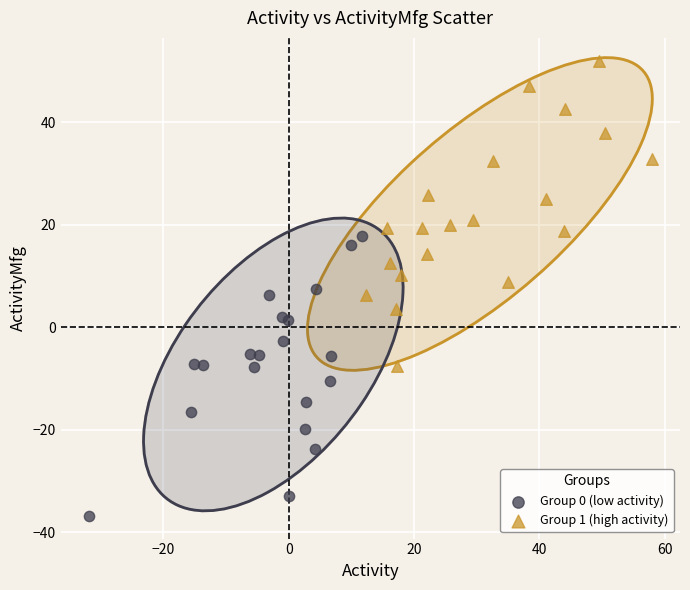

What are all the series names shown in the legend?

Group 0 (low activity), Group 1 (high activity)